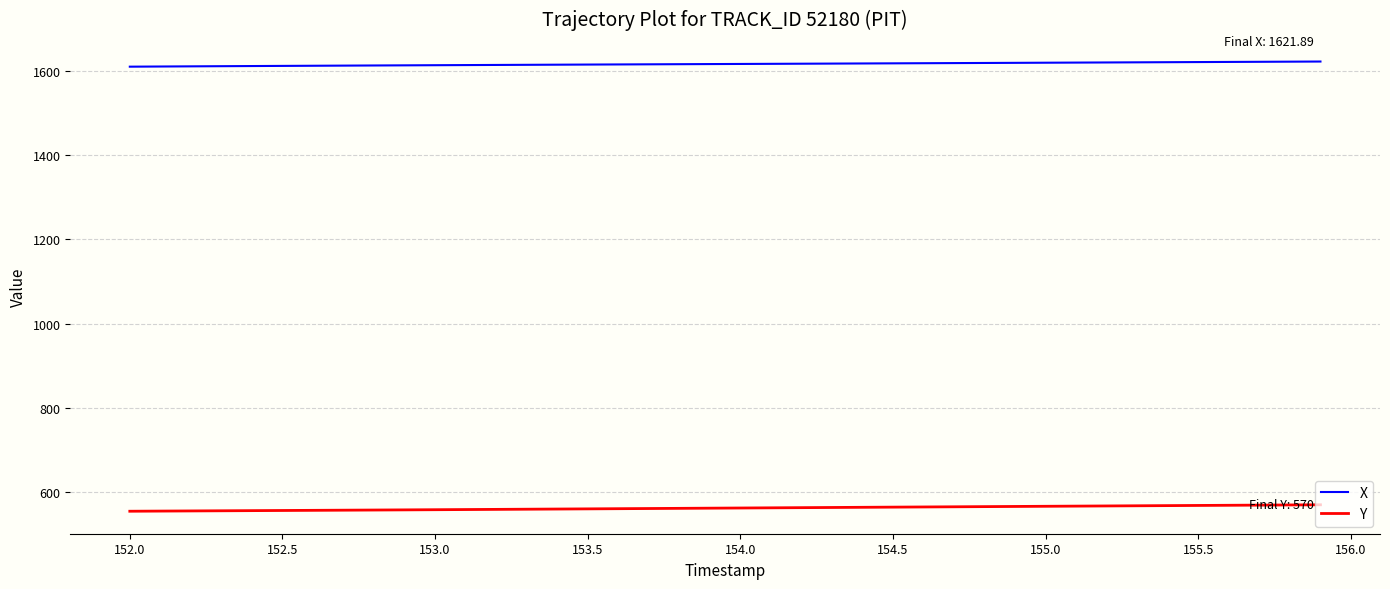

What is the smallest value displayed?

555.2